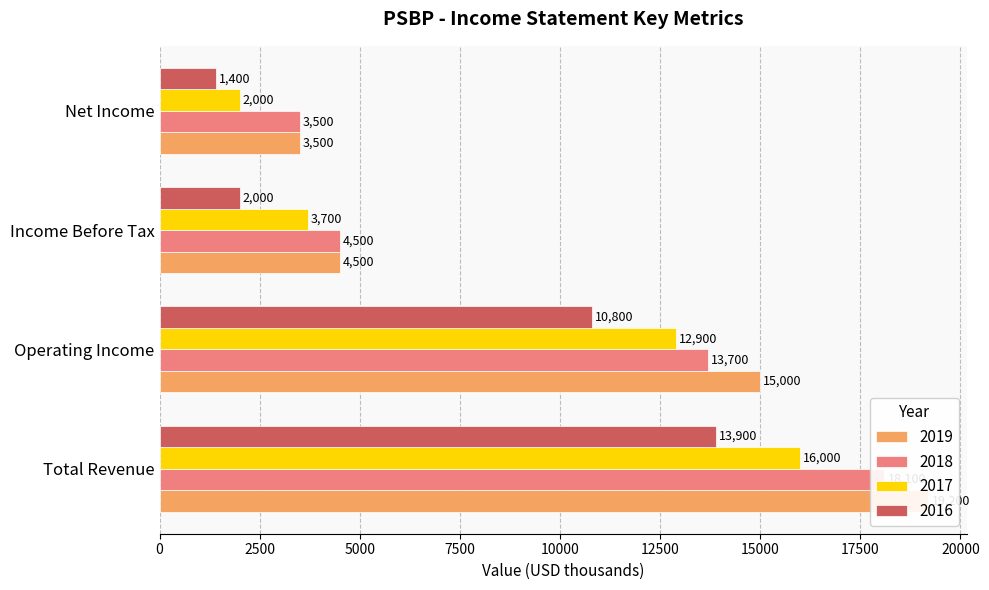

List the series in order of their overall mean, lowest first.

2016, 2017, 2018, 2019